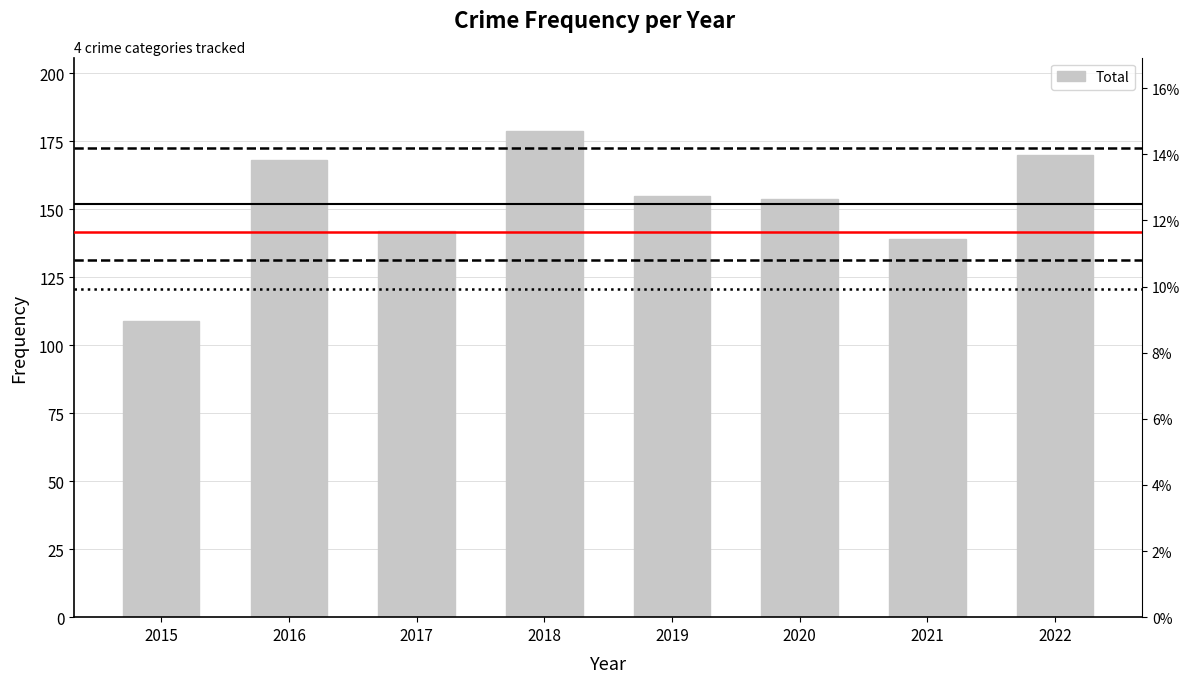

At which label does the data first exceed 155?

2016